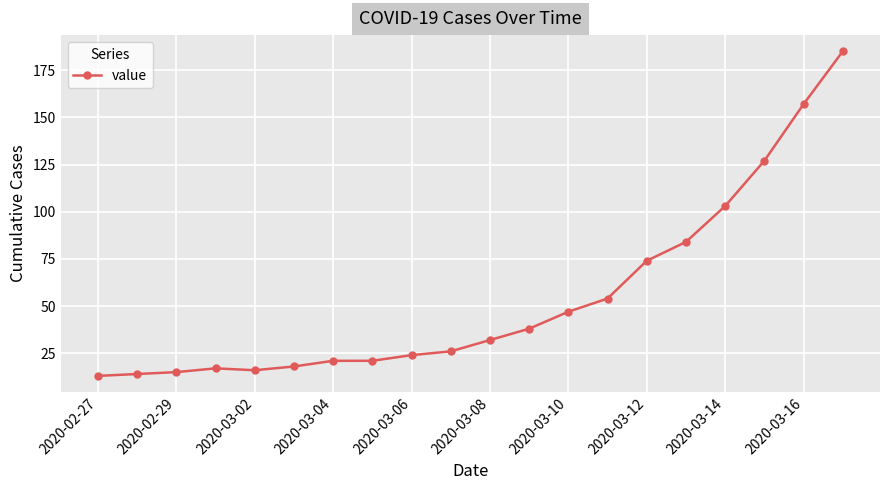

What is the minimum value shown in the chart?

13